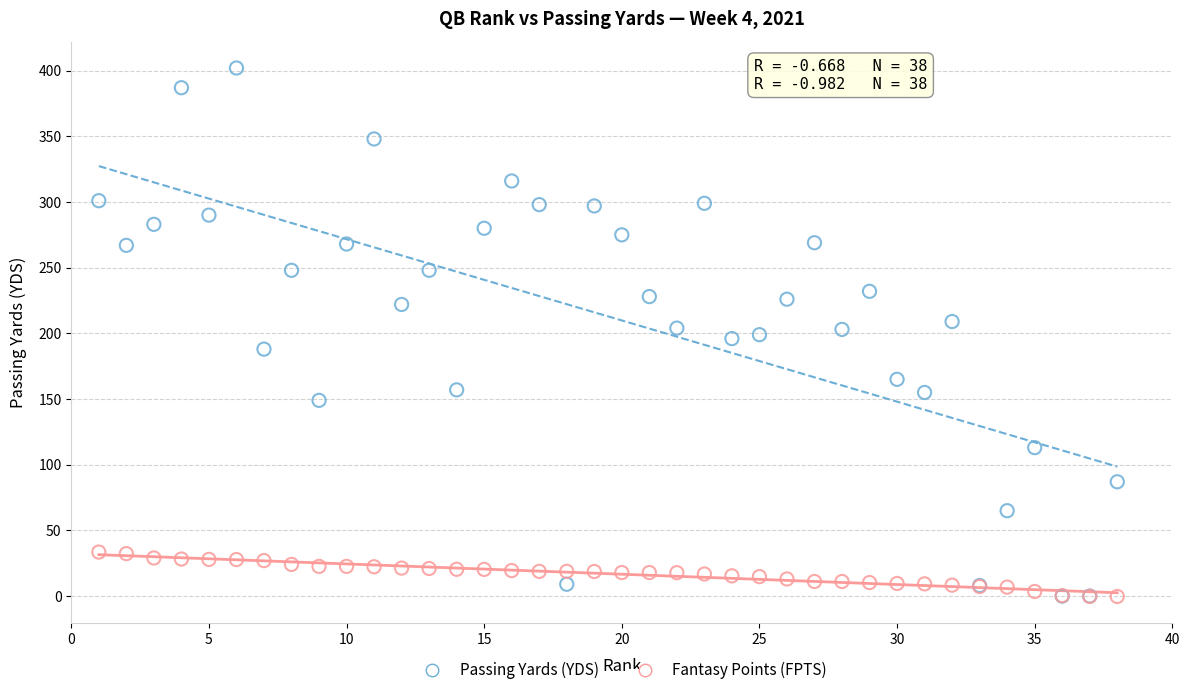

Which series reaches the maximum Y coordinate?

Passing Yards (YDS)